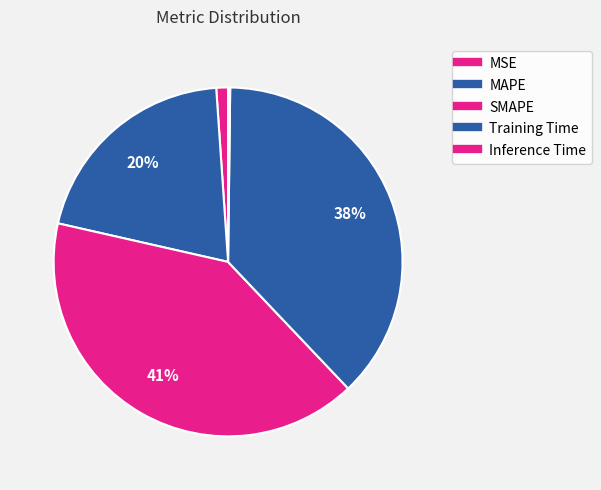

Combined, do MAPE and SMAPE account for over 50%?

Yes